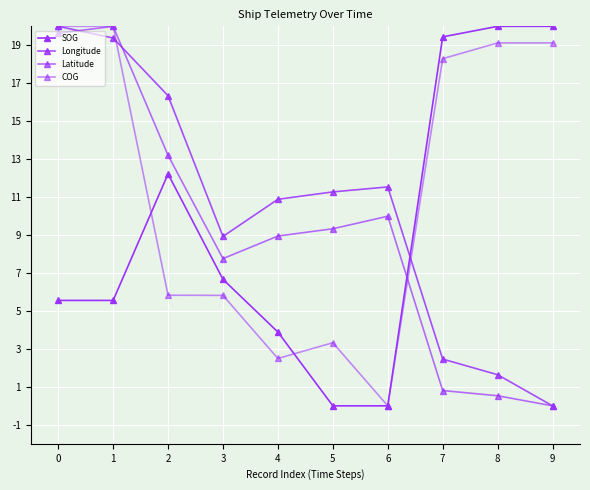

Is this an area chart (filled region under the line)?

No